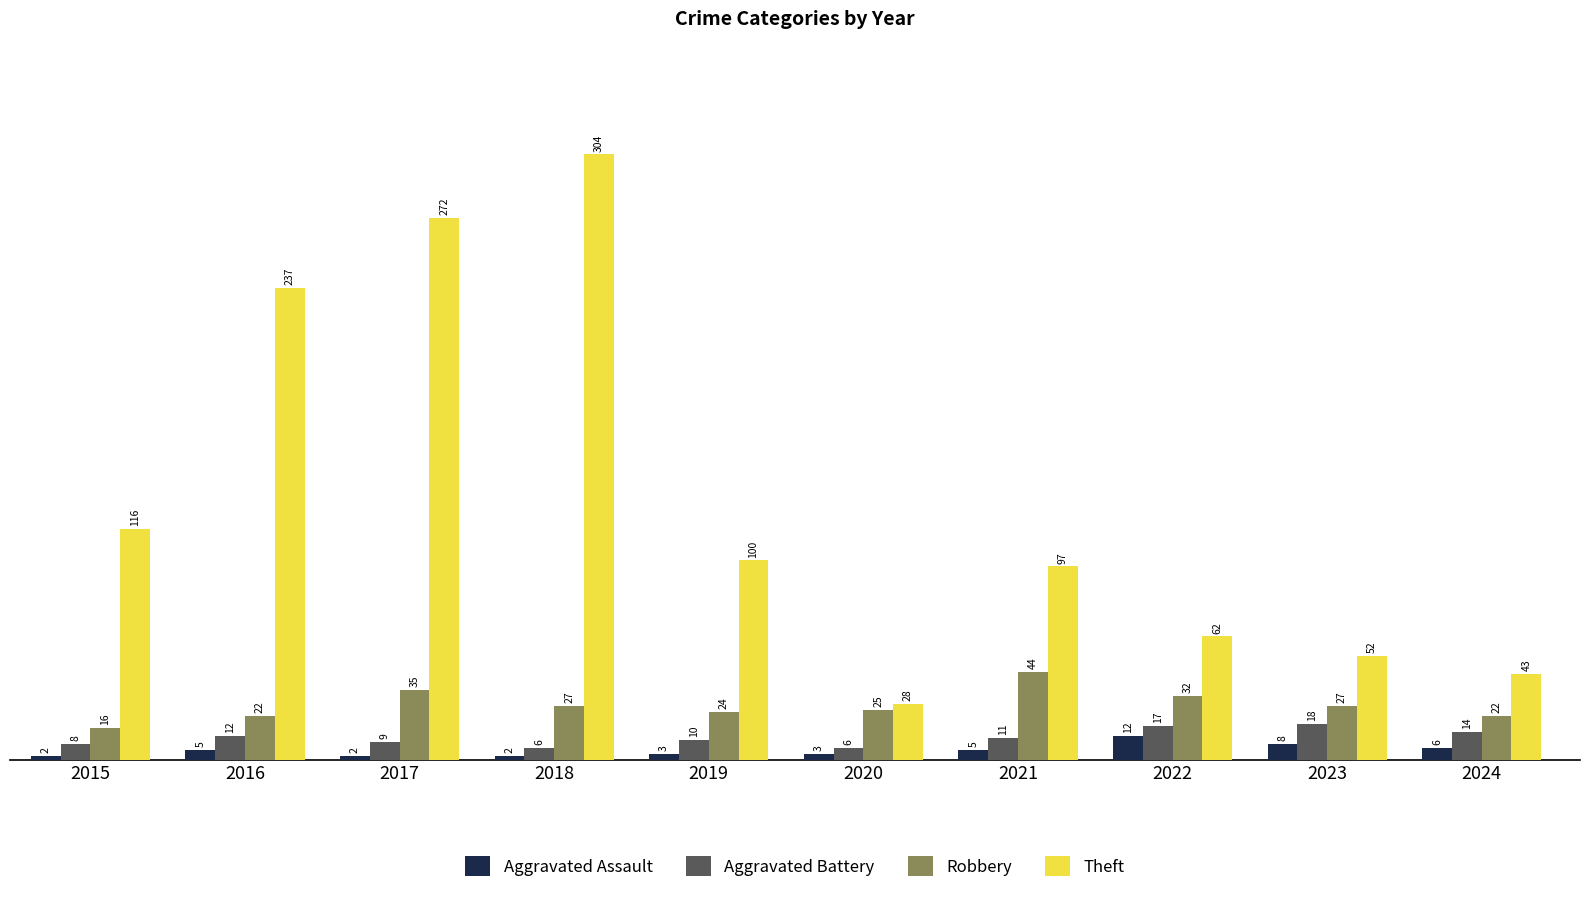

What is the difference between the highest and lowest values at 2021?

92